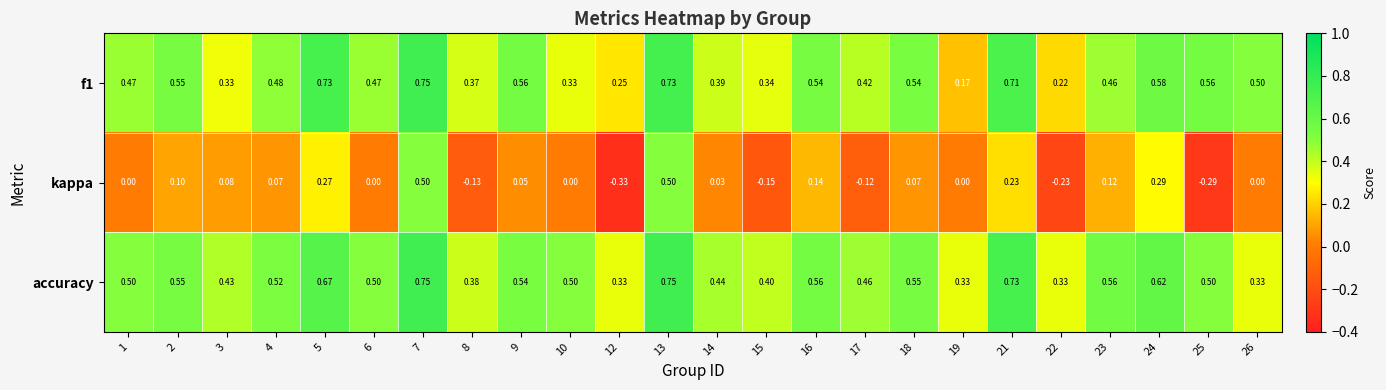

Which series has the largest range (max minus min)?

kappa